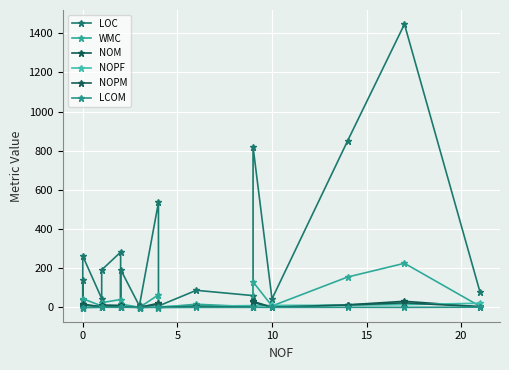

What is the difference between the maximum and minimum values in the WMC series?

225.0